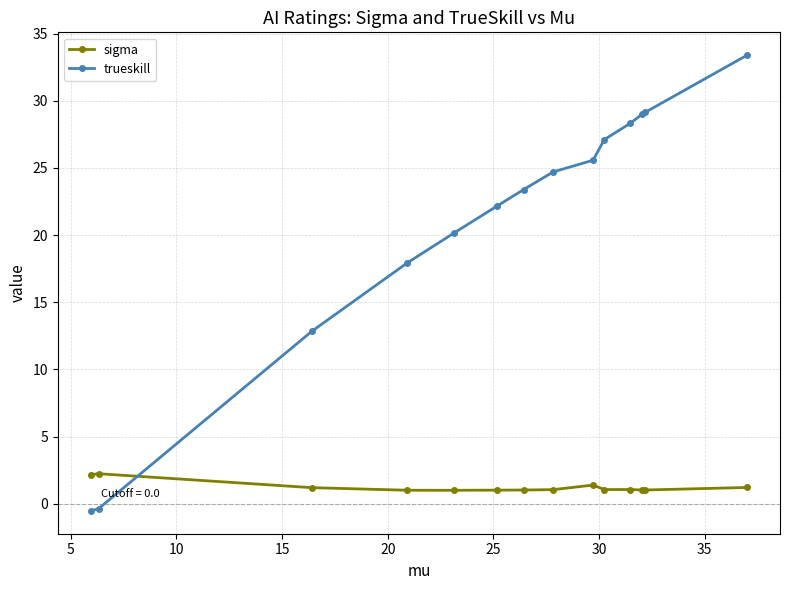

True or false: trueskill and sigma intersect in this chart.

True